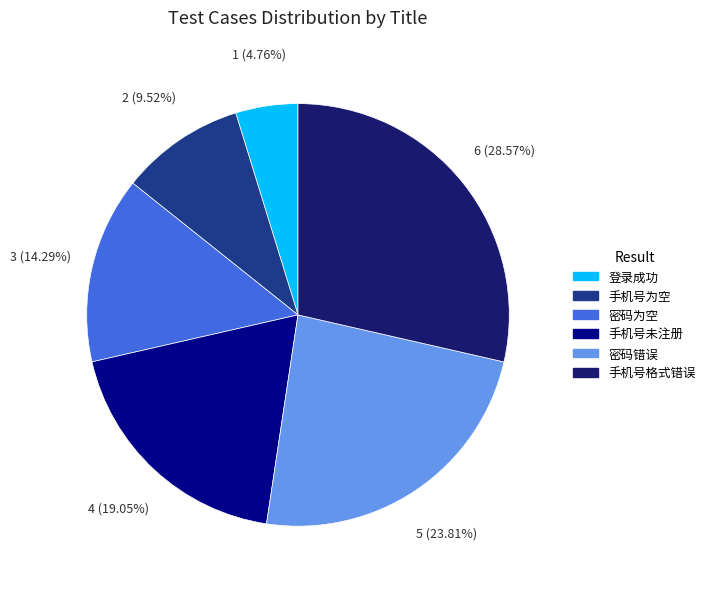

Which slice is the largest?

手机号格式错误